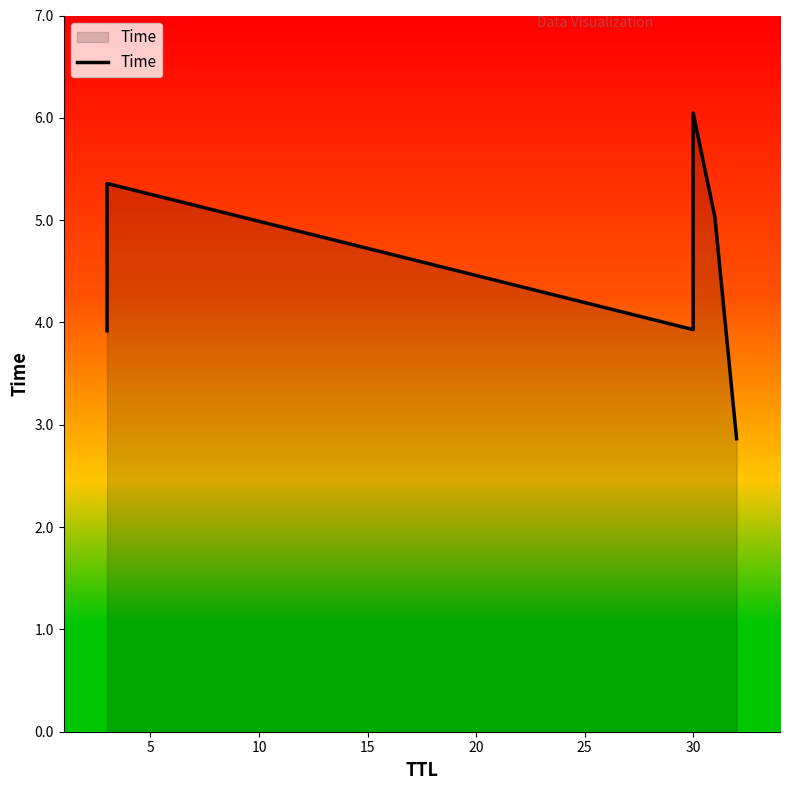

True or false: the data has more than 1 interior local peaks.

True